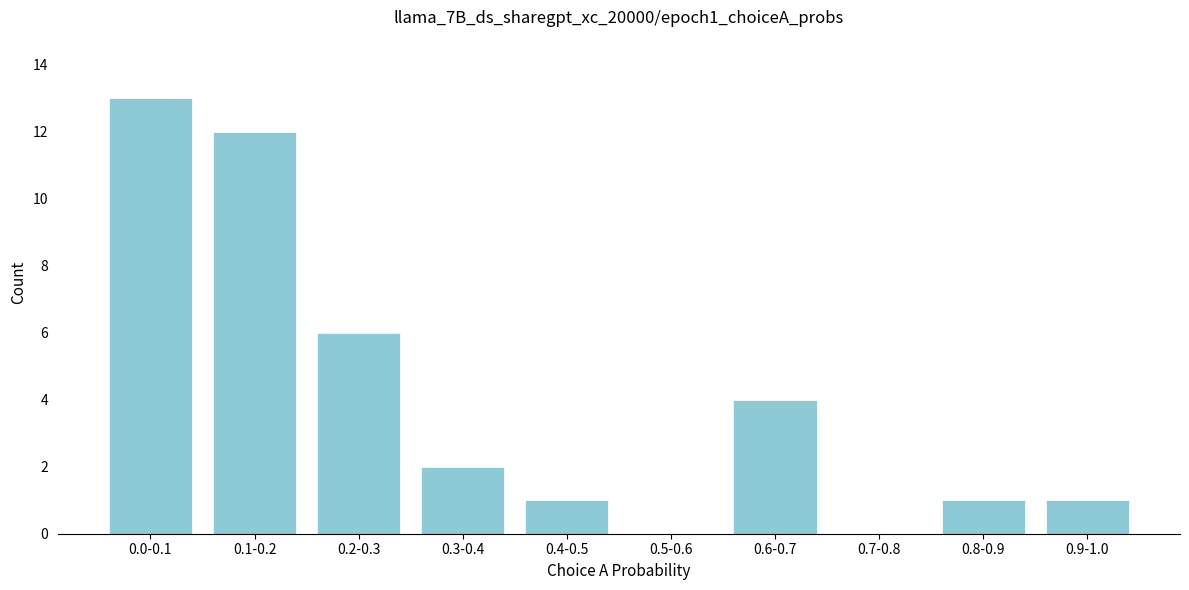

Reading right to left, what are all the values shown in this chart?

0.9-1.0=1	0.8-0.9=1	0.7-0.8=0	0.6-0.7=4	0.5-0.6=0	0.4-0.5=1	0.3-0.4=2	0.2-0.3=6	0.1-0.2=12	0.0-0.1=13